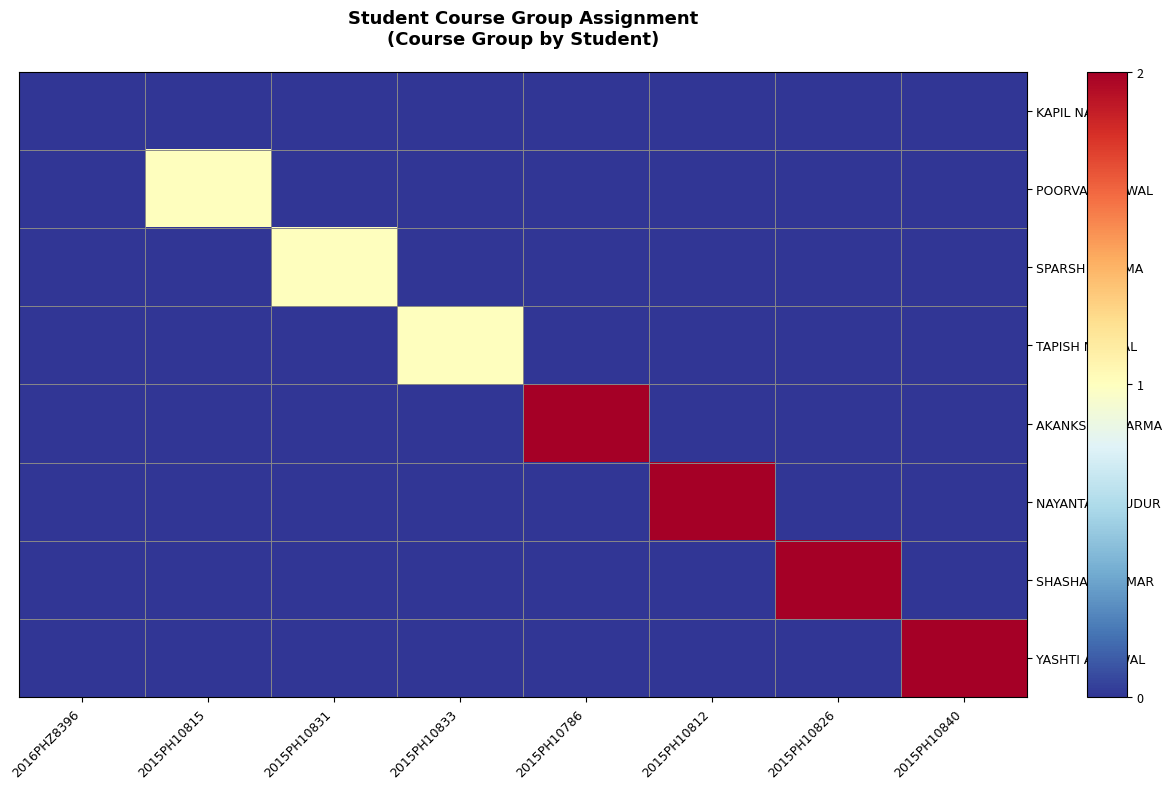

How many values in the NAYANTARA MUDUR series exceed 0?

1